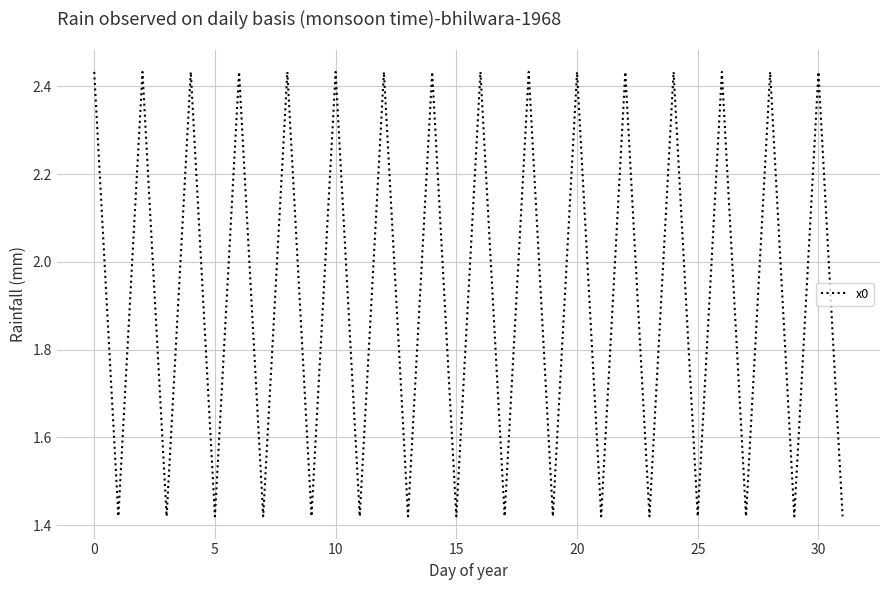

Is this an area chart (filled region under the line)?

No